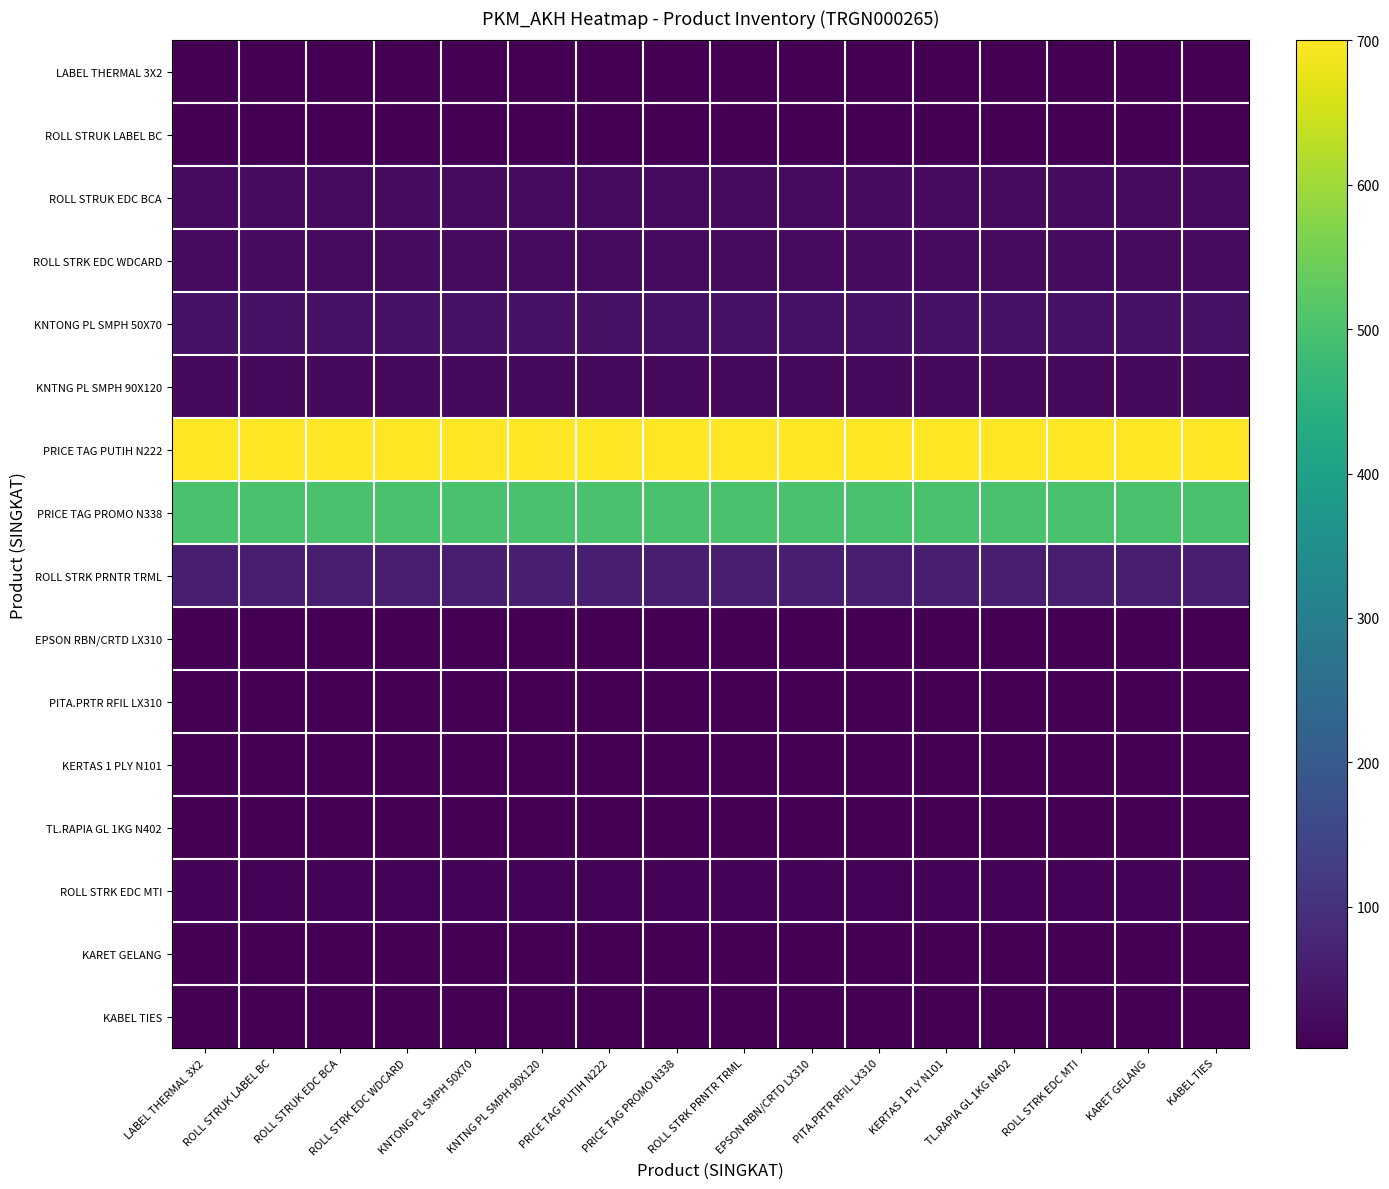

At how many categories does at least one series exceed 157?

16